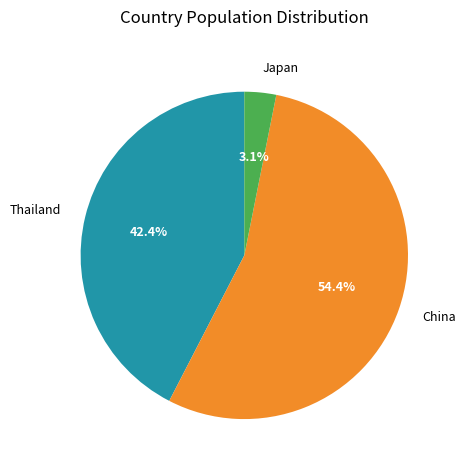

Which slice represents more than half of the pie?

China